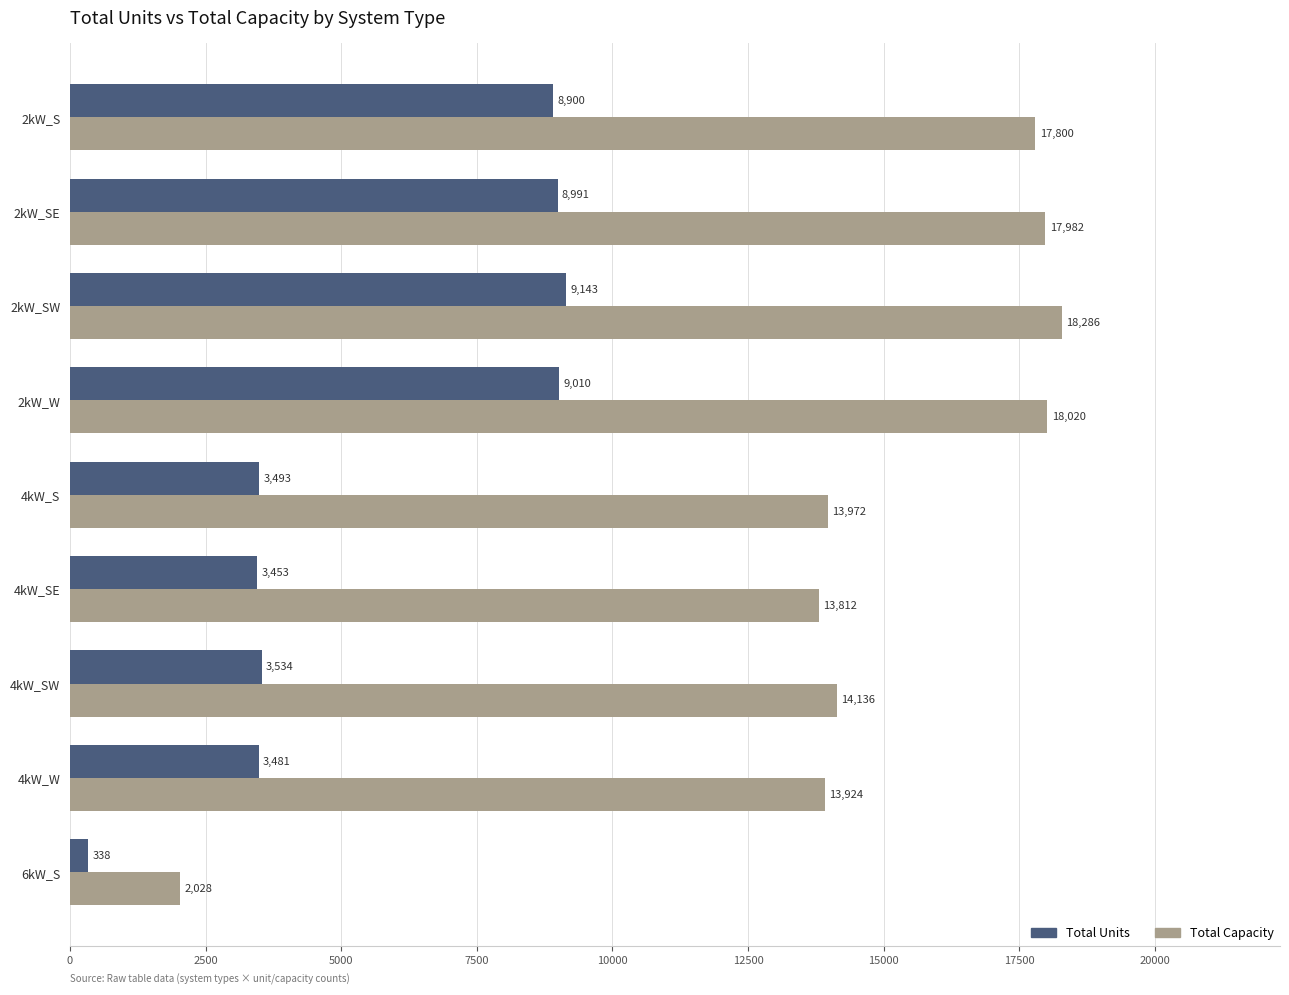

What is the total value across all series at 2kW_SE?

26973